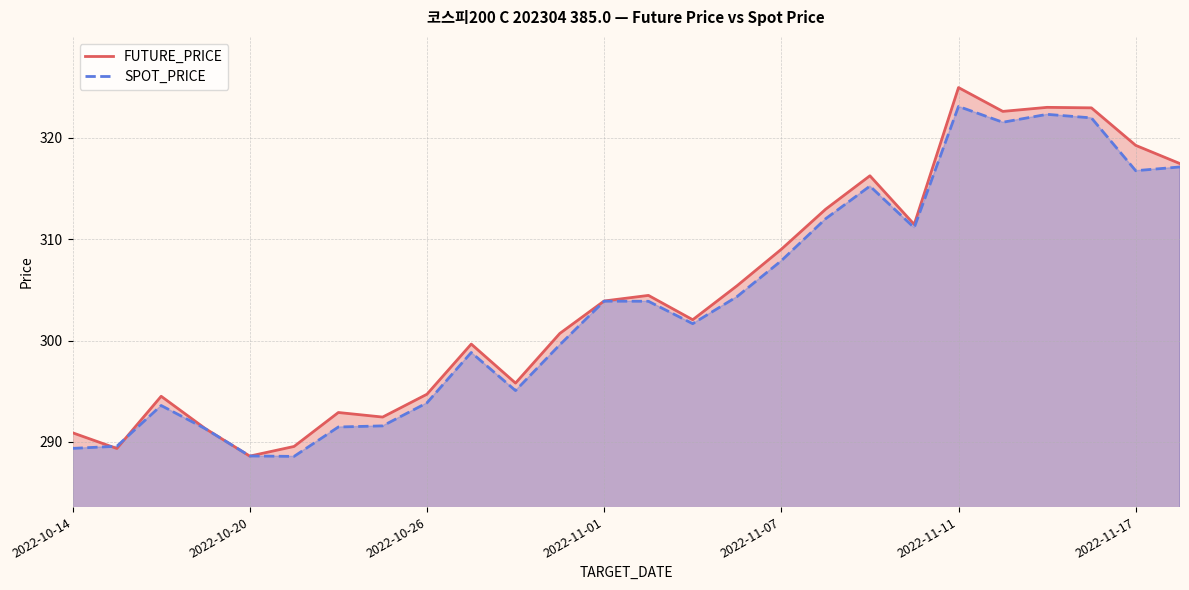

What is the spread (max minus min) of values at 11?

1.1